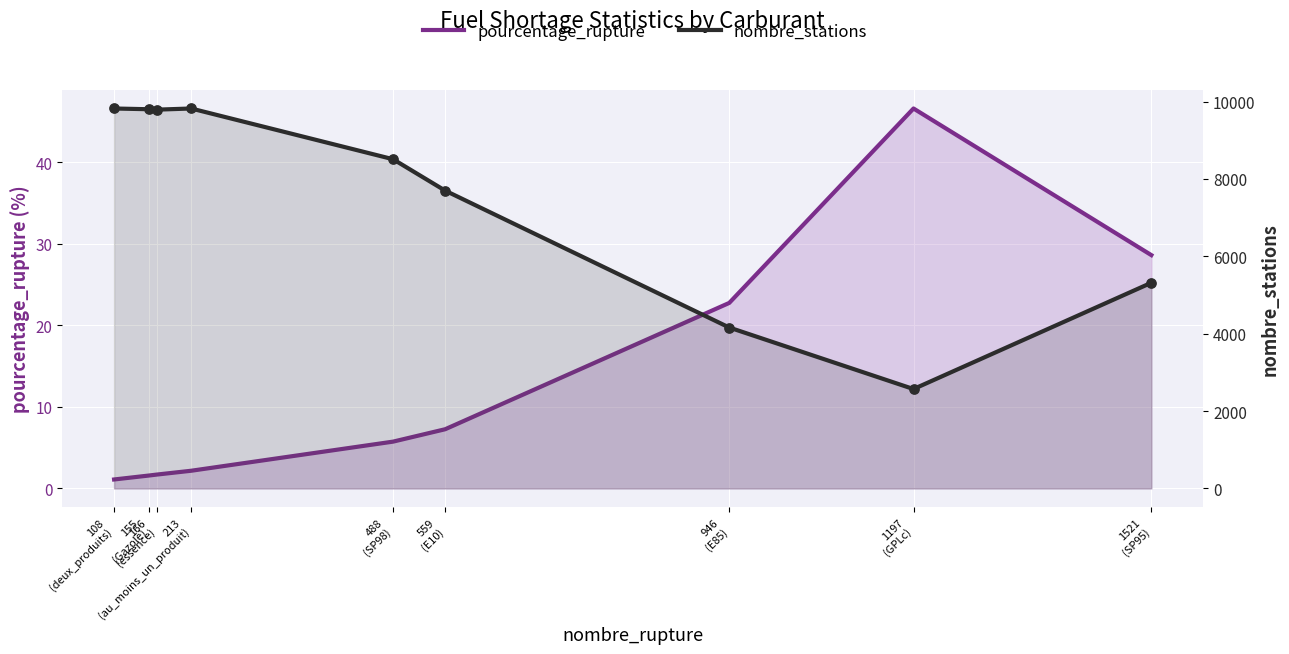

What is the total value across all series at 559
(E10)?

7704.3